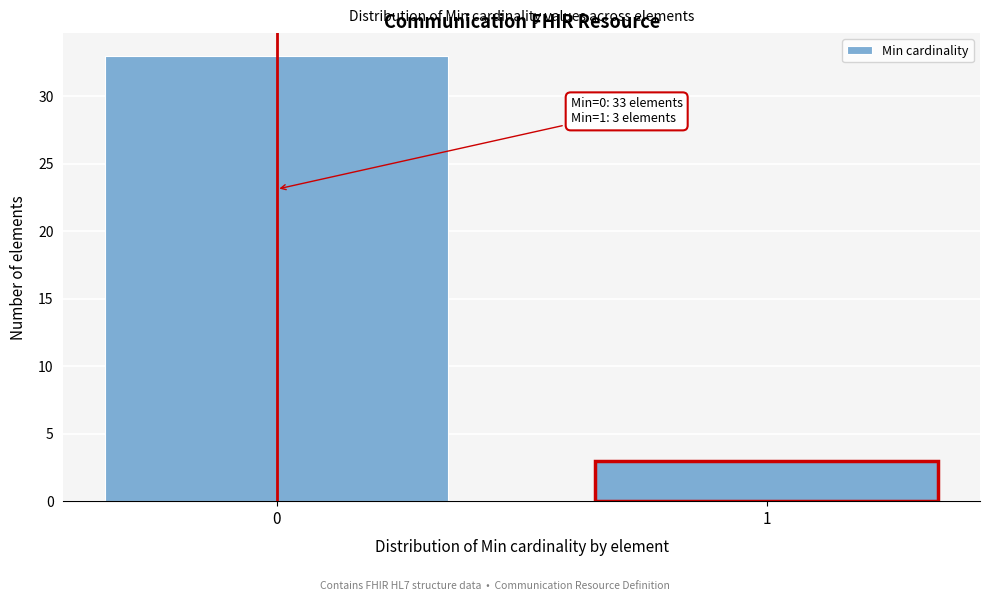

Reading left to right, transcribe all the data shown in this chart.

0=33	1=3